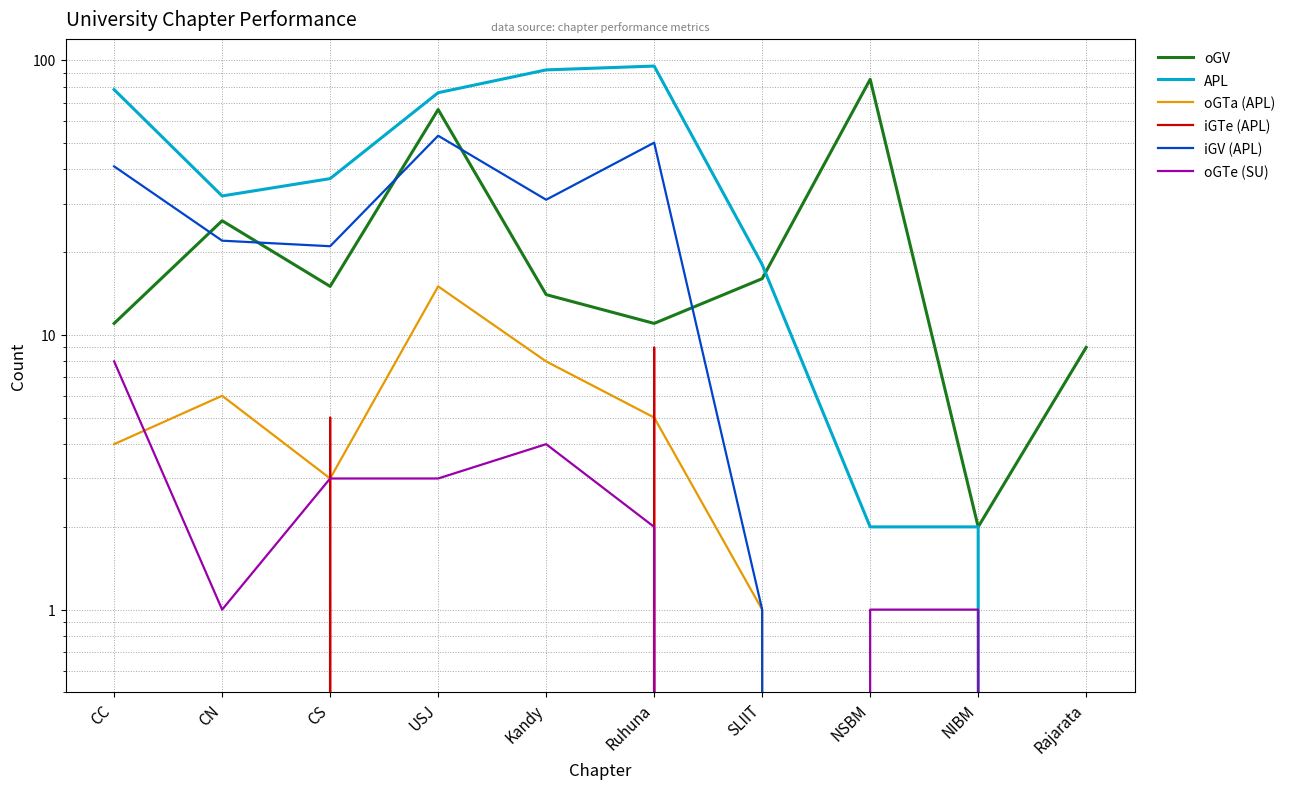

How many interior local peaks does the iGV (APL) series have?

2